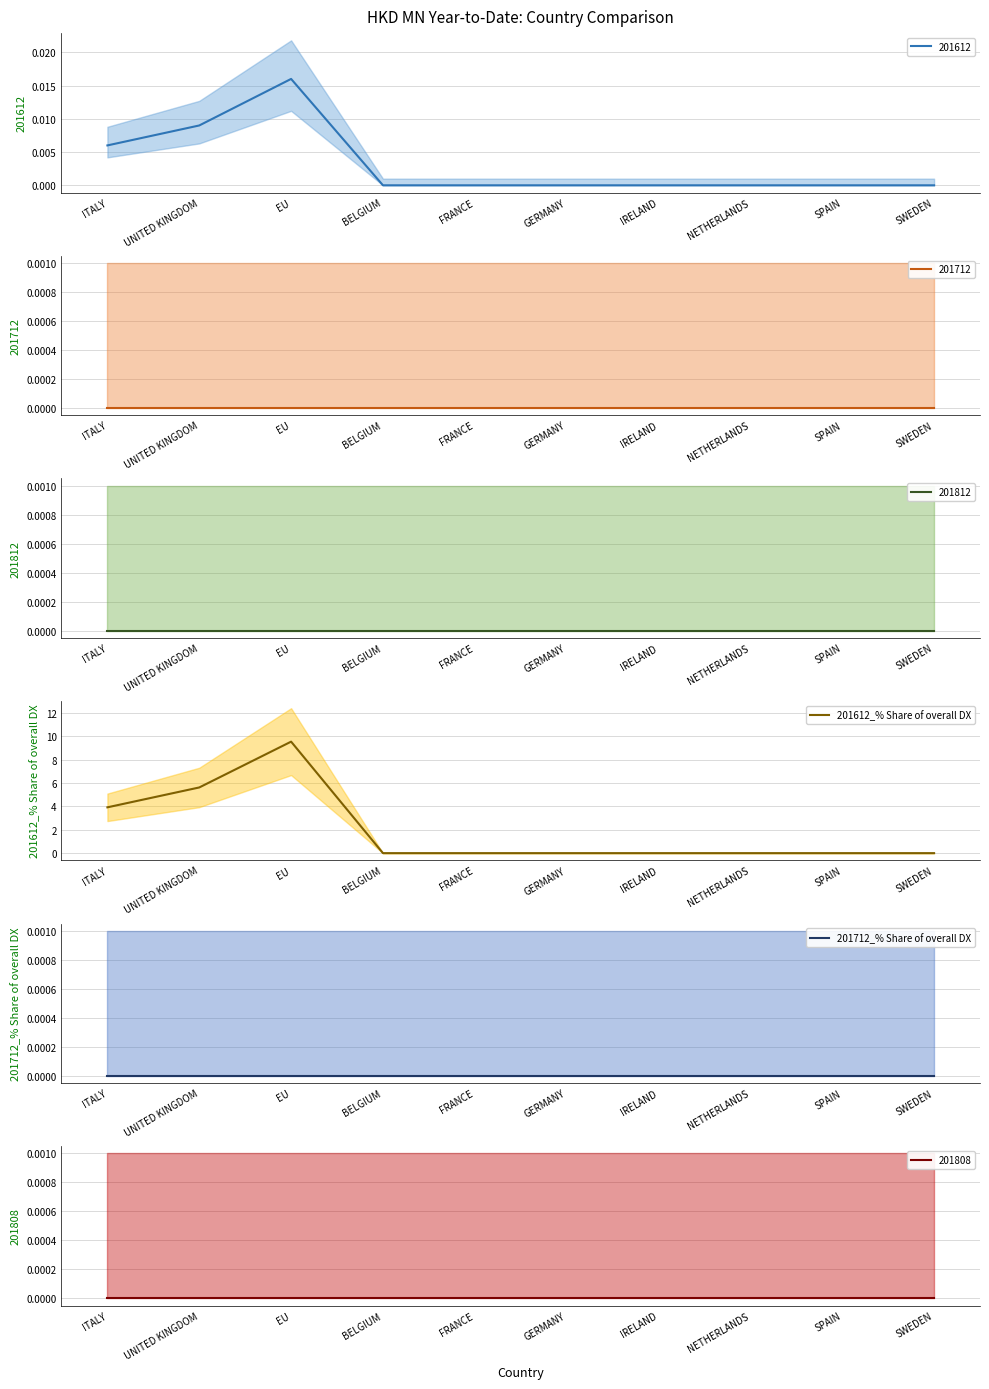

Rank the series at FRANCE from highest to lowest value.

201612_% Share of overall DX, 201712_% Share of overall DX